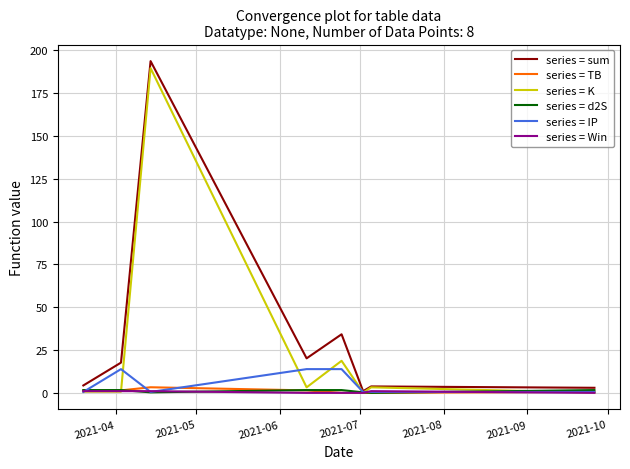

How many distinct data groups are displayed?

6